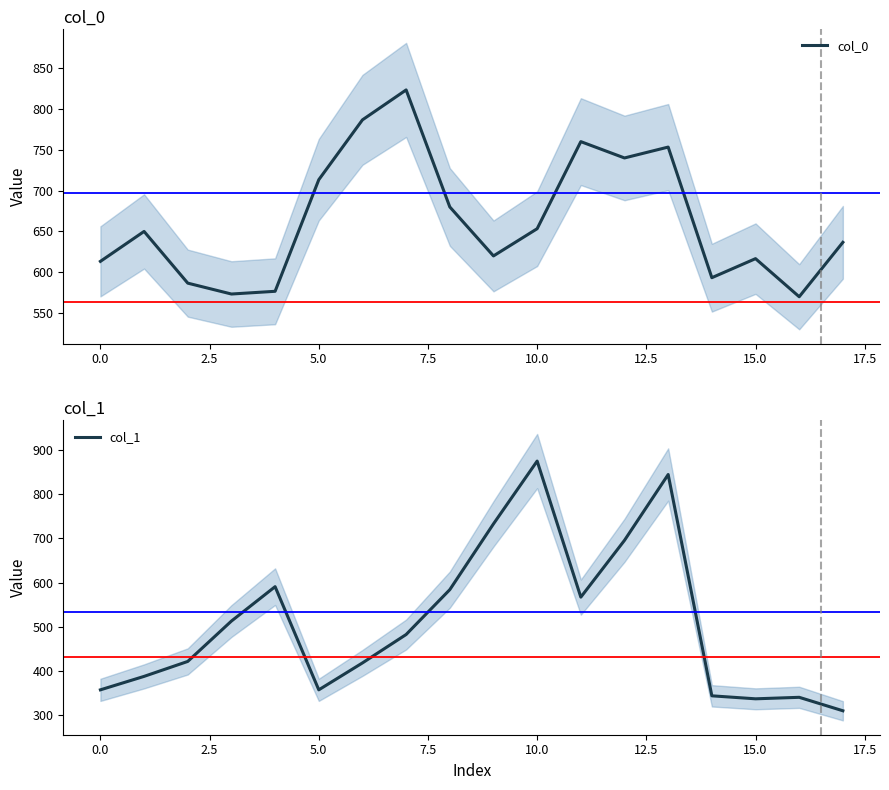

What are all the series names shown in the legend?

col_0, col_1